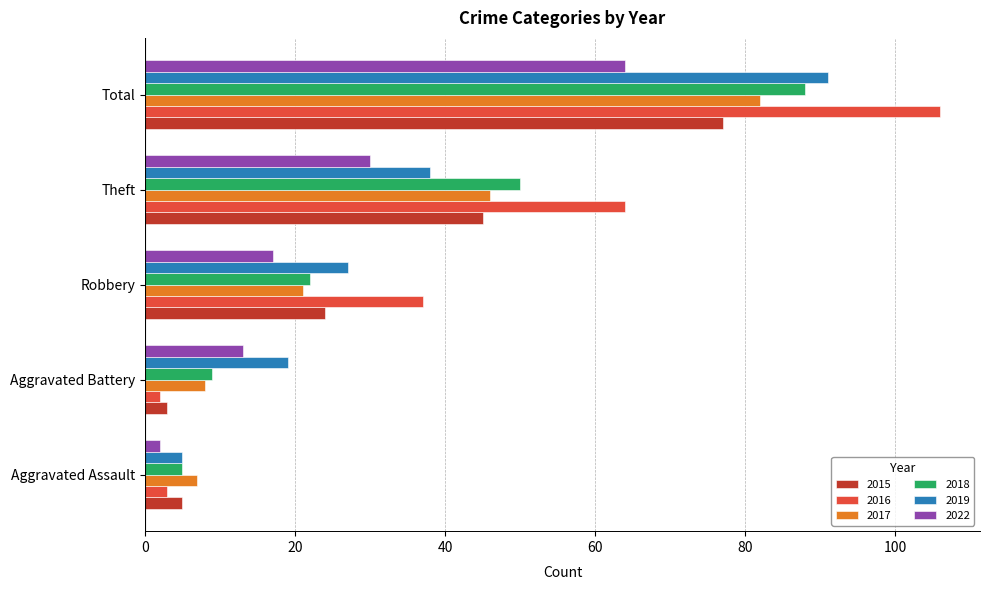

What is the difference between the maximum and minimum values in the 2016 series?

104